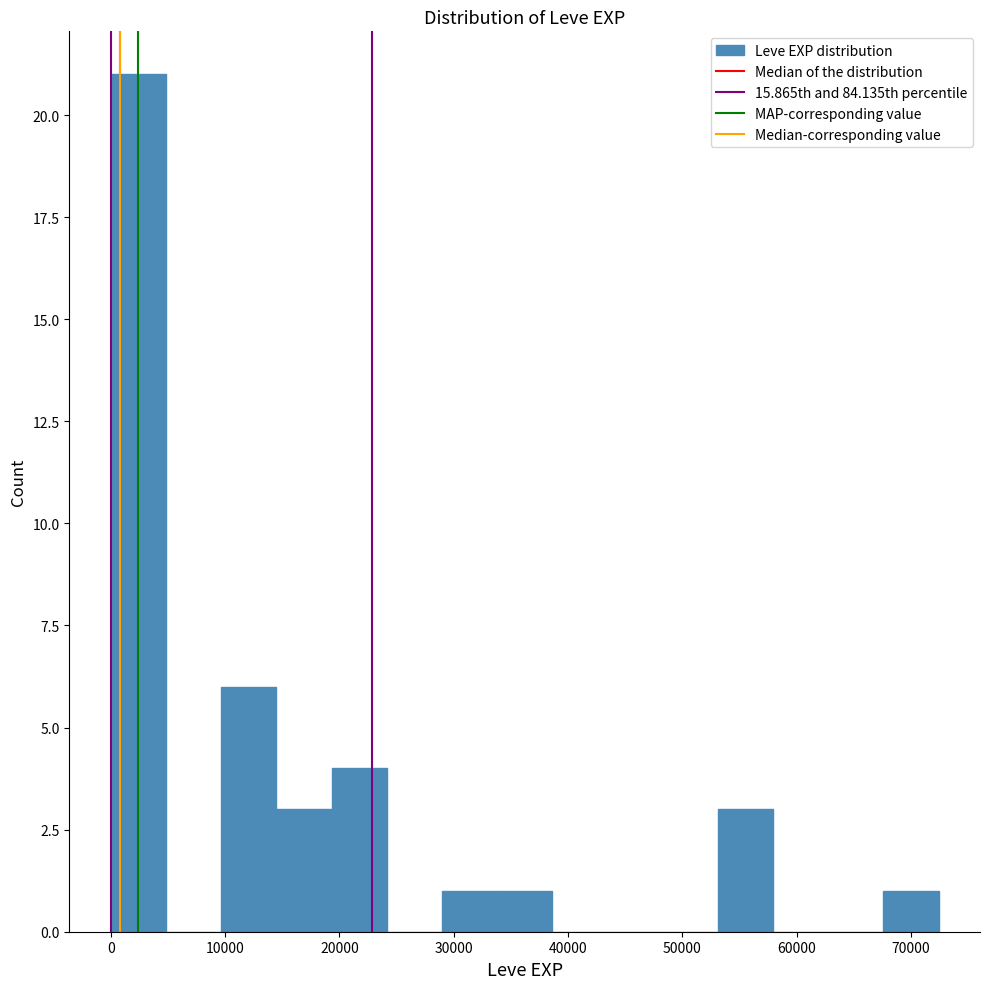

Over which range of the x-axis is the bar tallest?

0 to 5000